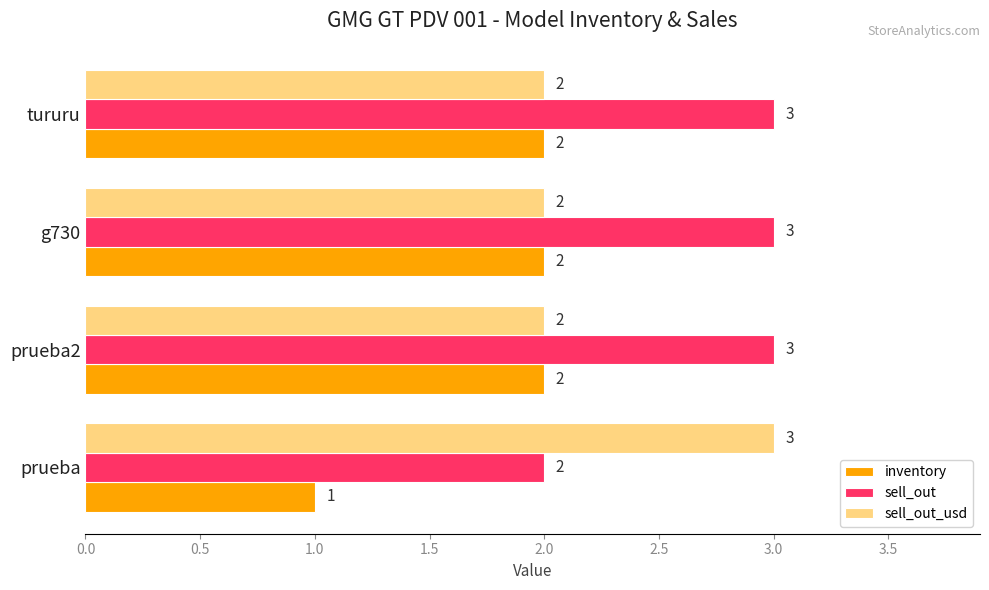

Where is sell_out nearest to the value 2?

prueba